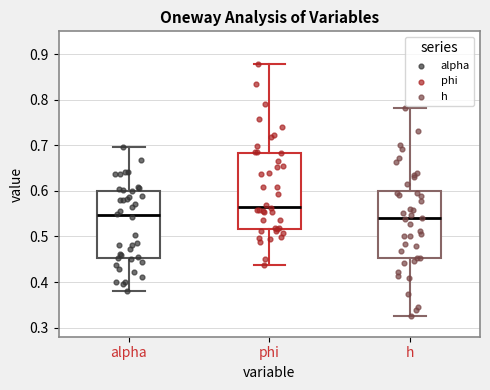

Reading left to right, transcribe this box plot: for each box, give where its median line is, the range the box spans, and where its two whiskers end, as read against the y-axis. The values are not printed on the chart, so give them approximately, as read against the axis.

alpha: median 0.55, box 0.45 to 0.60, whiskers 0.38 to 0.70
phi: median 0.57, box 0.52 to 0.68, whiskers 0.44 to 0.88
h: median 0.54, box 0.45 to 0.60, whiskers 0.32 to 0.78